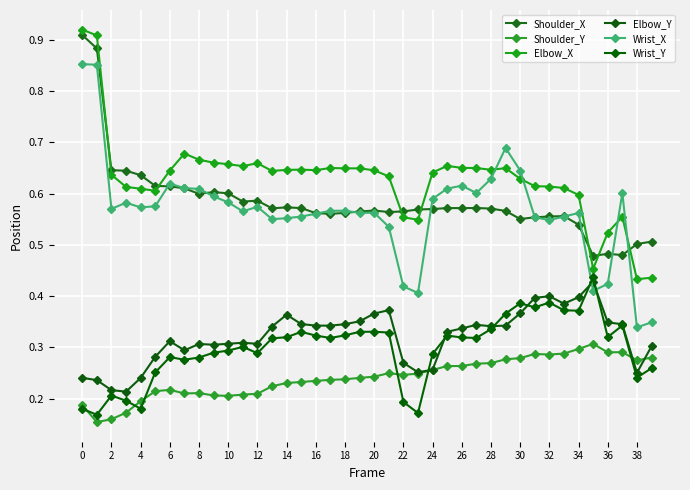

Count the Wrist_X values in the range 0 to 1.

40